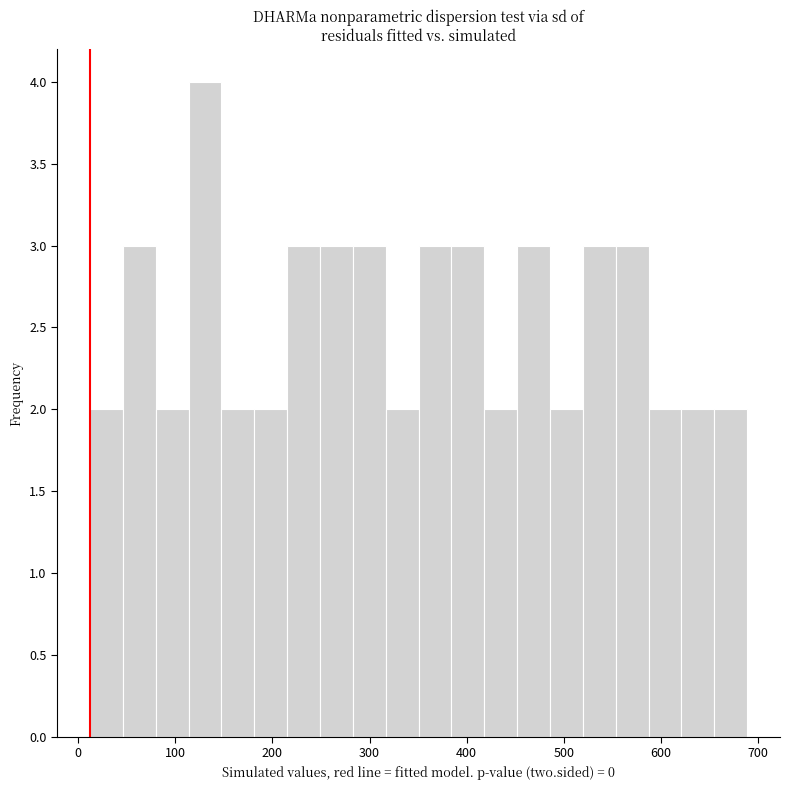

Around what value on the x-axis is the tallest bar? Give the approximate position of its centre, as read against the axis.

130